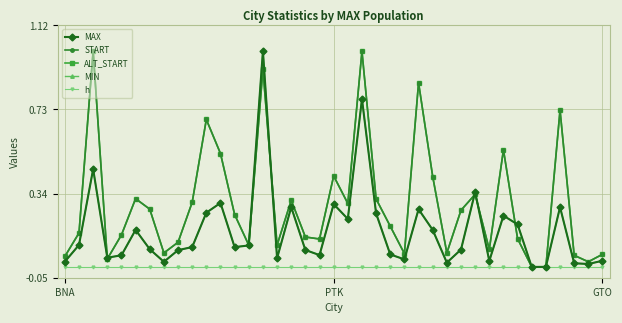

Is this an area chart (filled region under the line)?

No